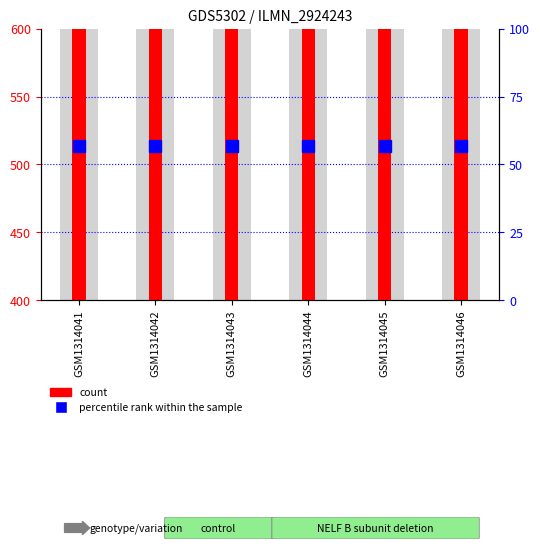

Is the value of count at GSM1314043 greater than the value of percentile rank within the sample at GSM1314042?

Yes